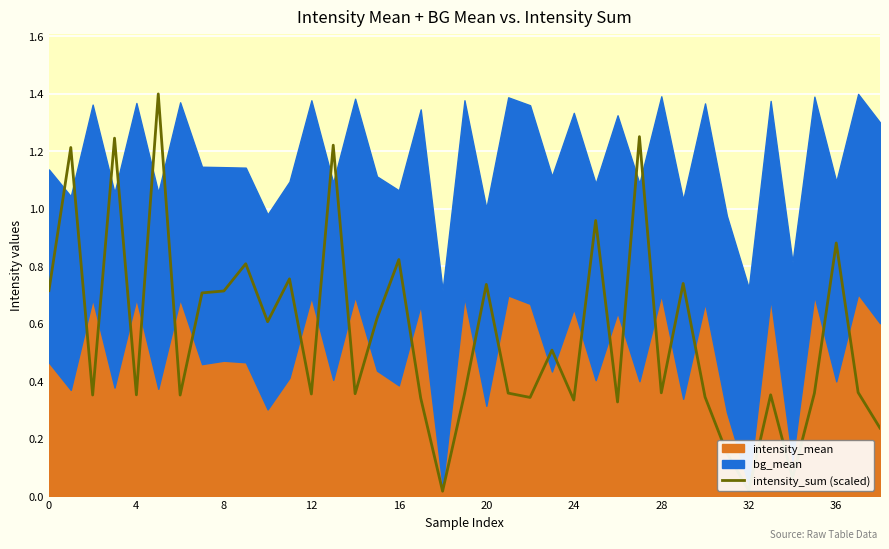

True or false: the data shows 0.1 at 34.

False